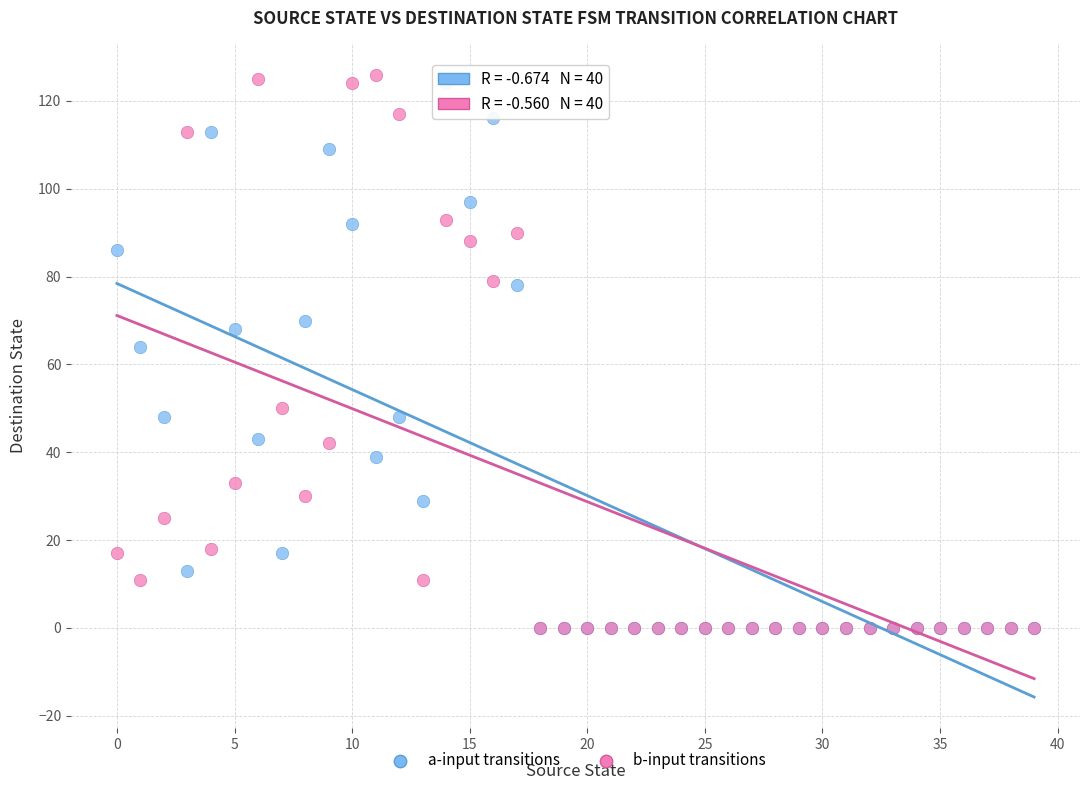

In the a-input transitions series, what Y value is closest to 62?

64